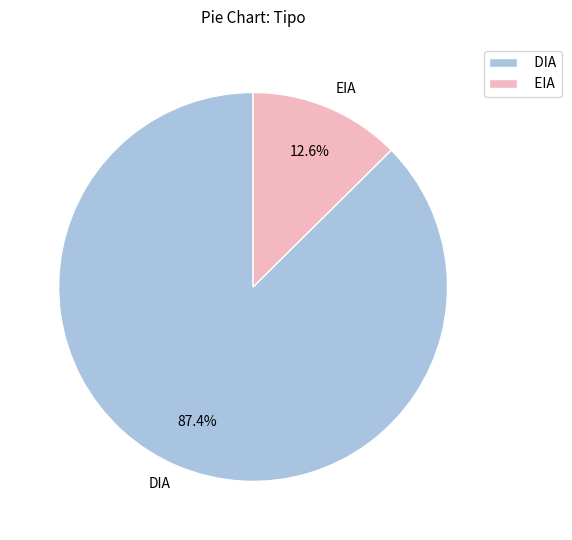

What percentage is the EIA slice, to the nearest percent?

13%